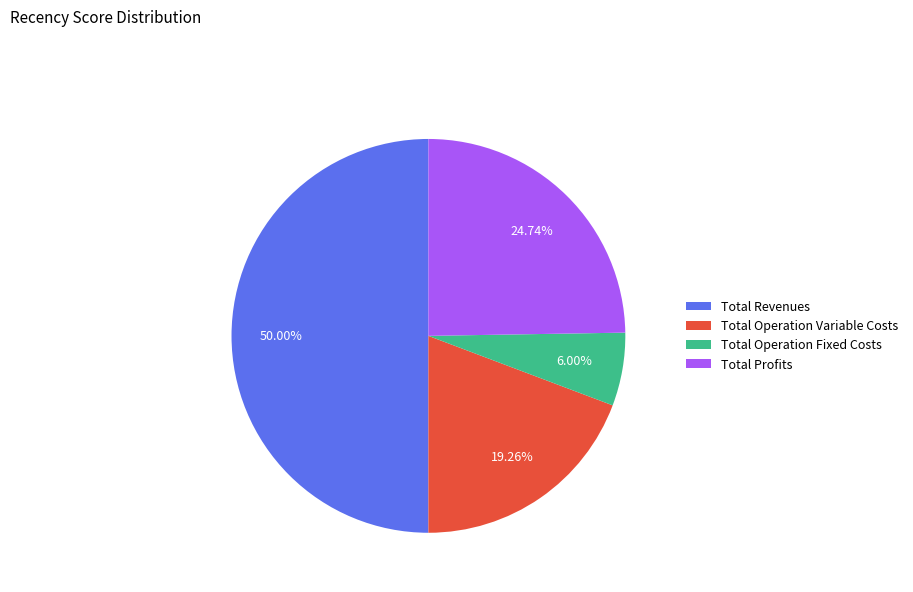

How many slices are in this pie chart?

4